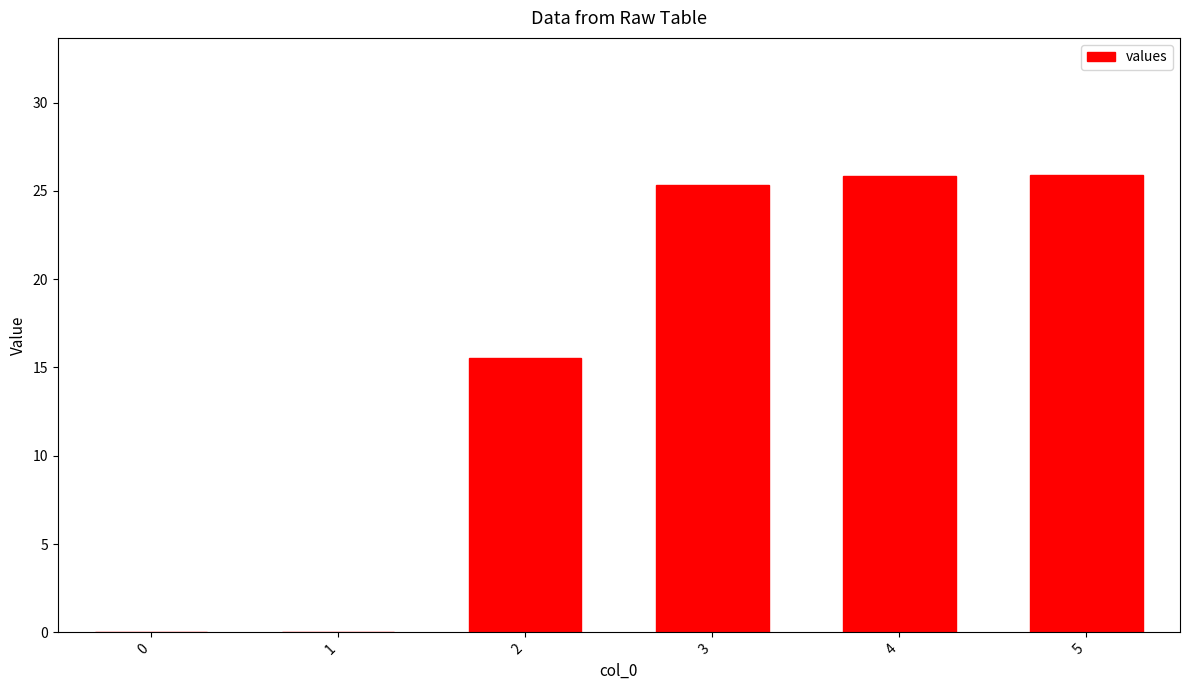

Approximately how many times larger is the value at 2 compared to 5?

0.6